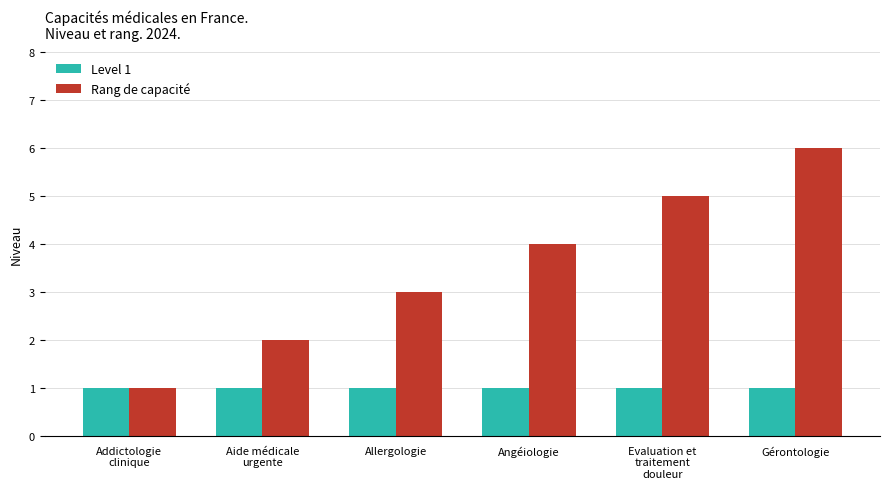

Read the Level 1 value at Evaluation et
traitement
douleur.

1